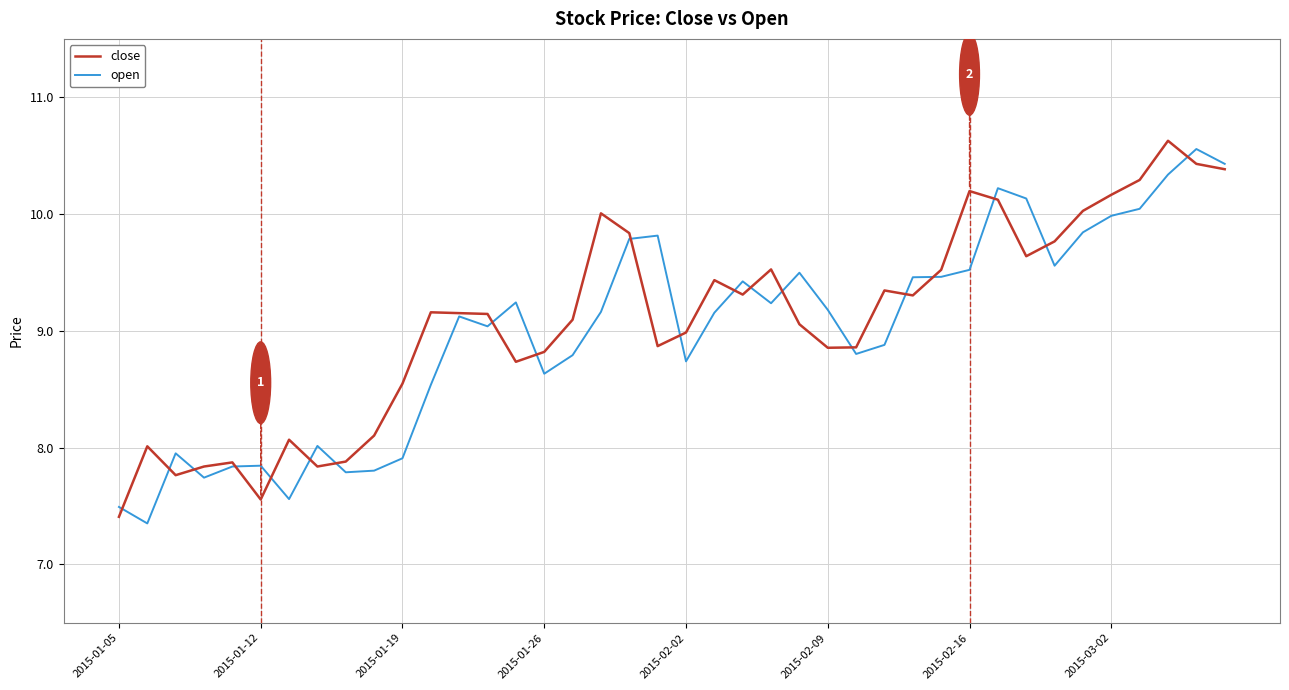

What is the lowest value of the open series?

7.4